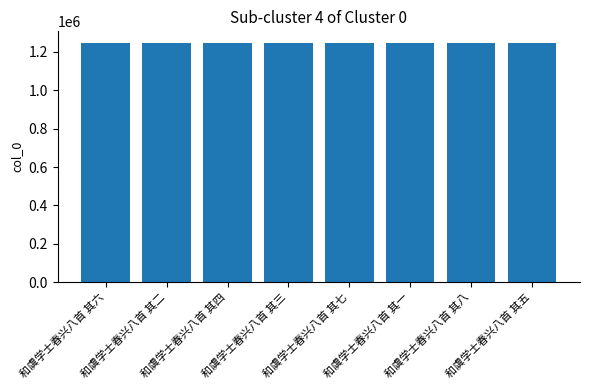

How many data points does each series have?

8